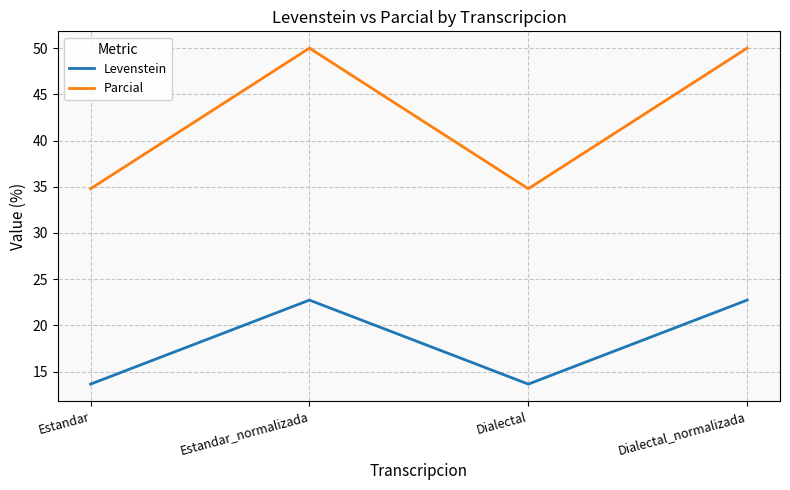

What is the sum of all Parcial values?

169.6